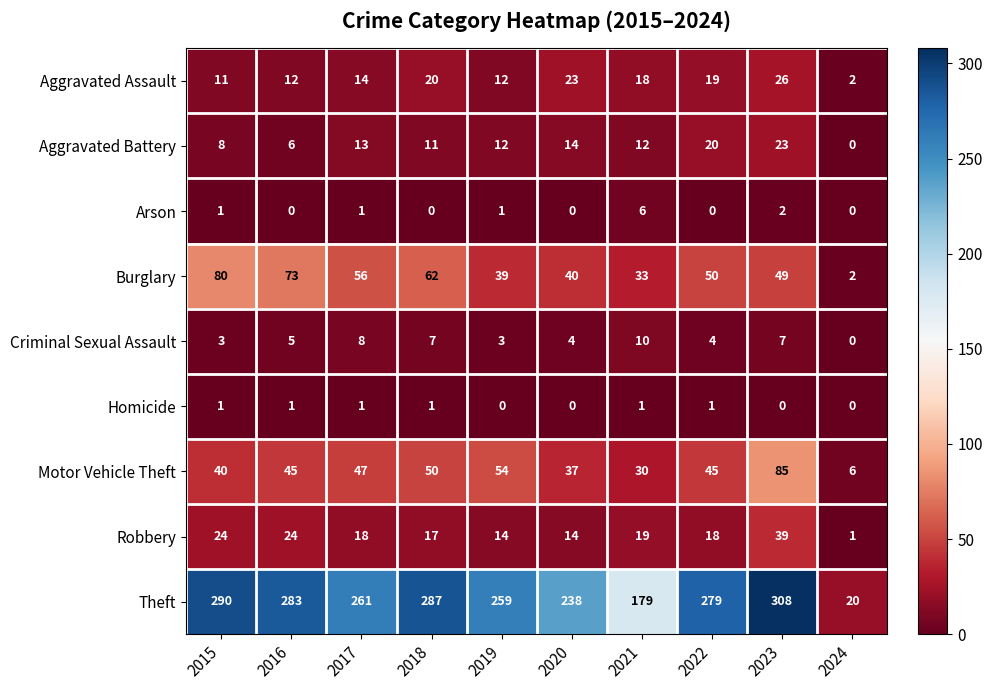

At 2023, list the series in order from largest to smallest.

Theft, Motor Vehicle Theft, Burglary, Robbery, Aggravated Assault, Aggravated Battery, Criminal Sexual Assault, Arson, Homicide